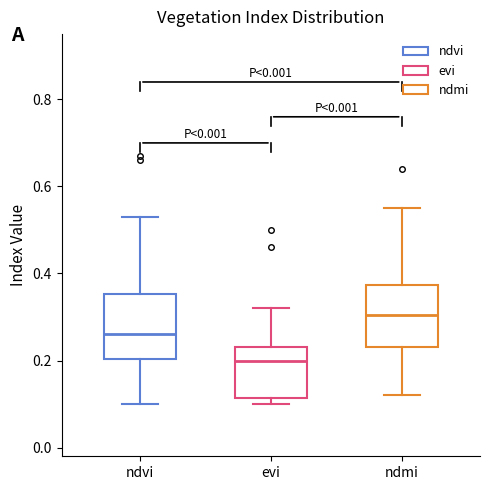

Reading left to right, transcribe this box plot: for each box, give where its median line is, the range the box spans, and where its two whiskers end, as read against the y-axis. The values are not printed on the chart, so give them approximately, as read against the axis.

ndvi: median 0.26, box 0.20 to 0.36, whiskers 0.10 to 0.54
evi: median 0.20, box 0.12 to 0.24, whiskers 0.10 to 0.32
ndmi: median 0.30, box 0.24 to 0.38, whiskers 0.12 to 0.56